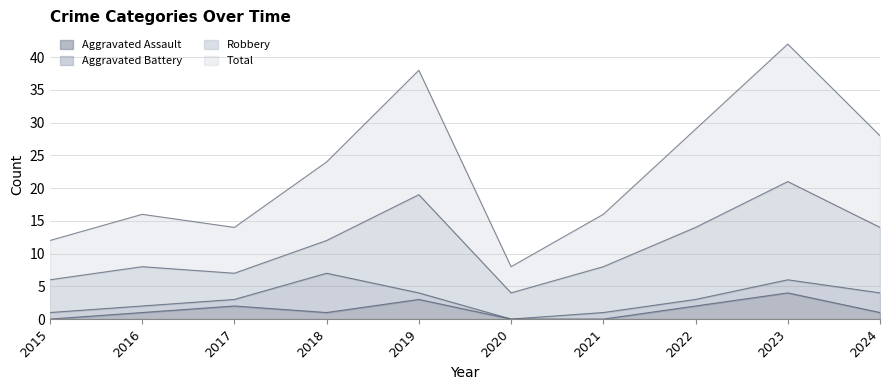

Between 2020 and 2022, which series saw the biggest shift?

Total